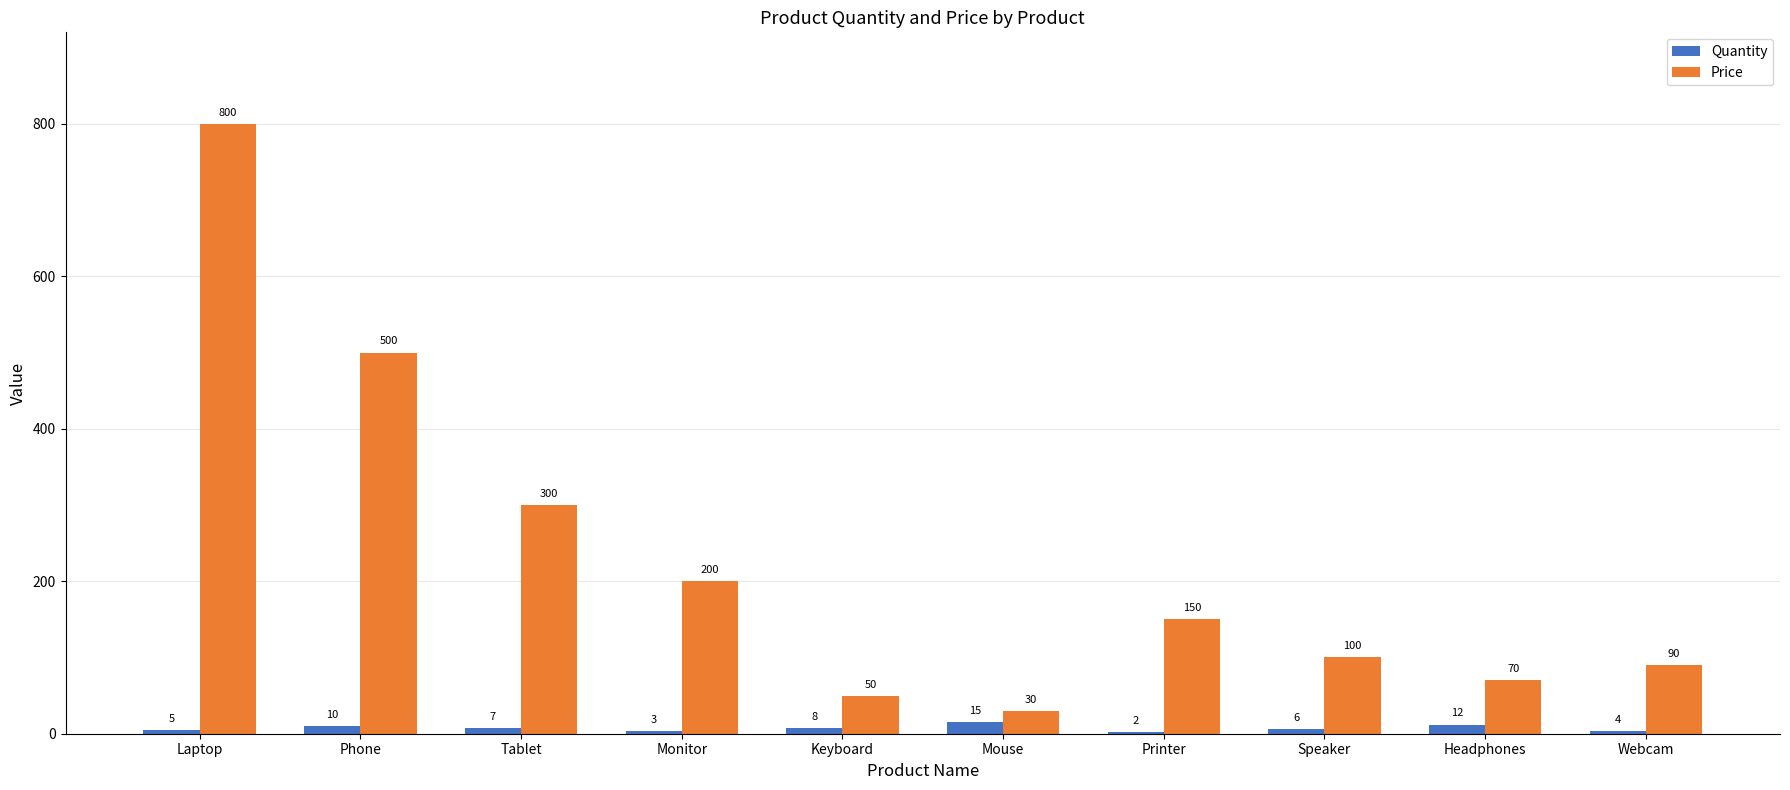

How many distinct data groups are displayed?

2